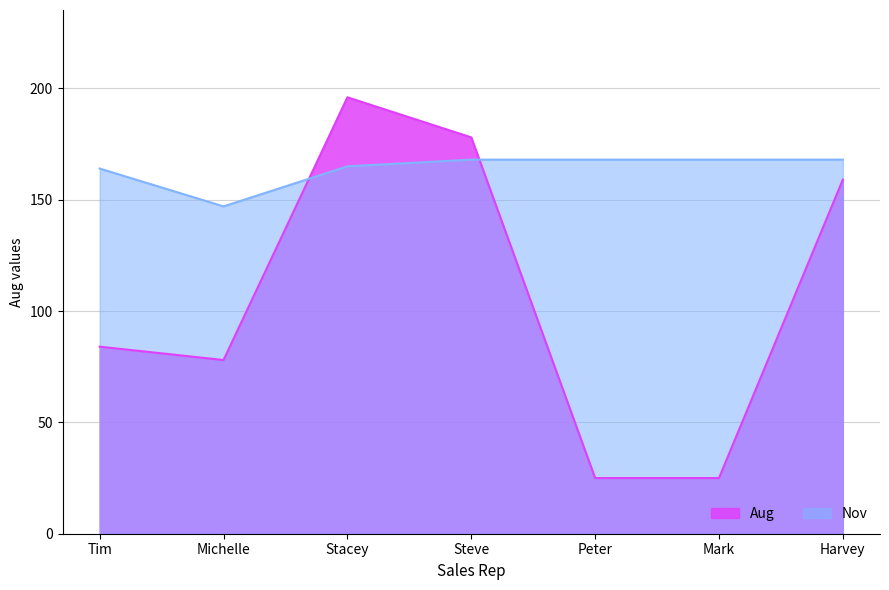

Does the chart display data point markers on the line(s)?

No